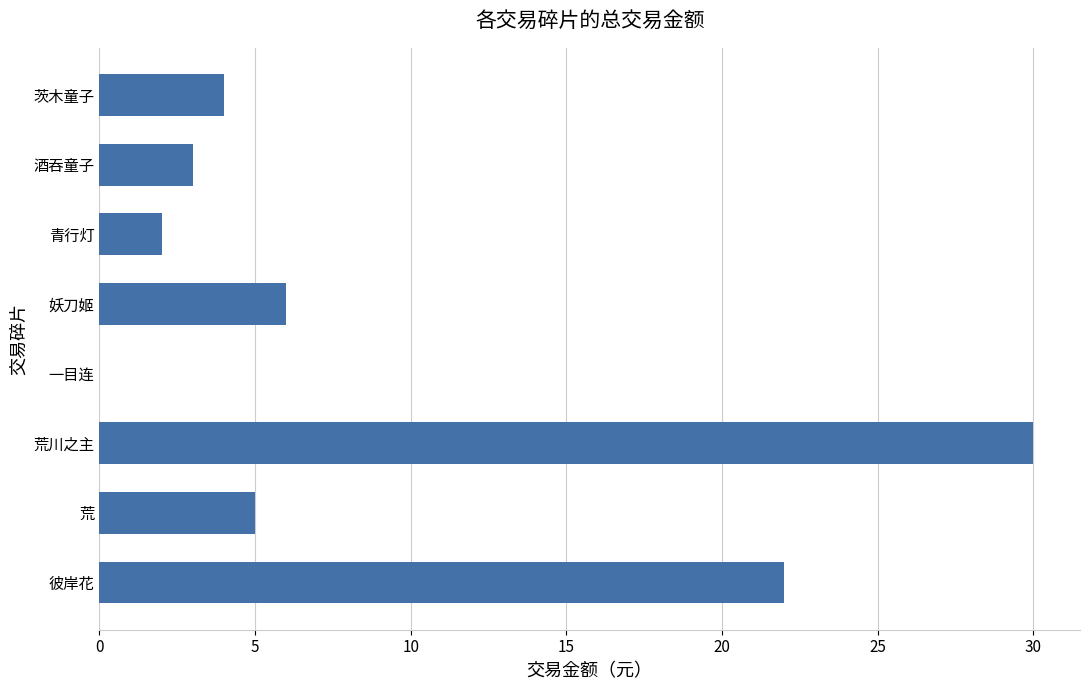

What is the sum of the values at 荒 and 青行灯?

7